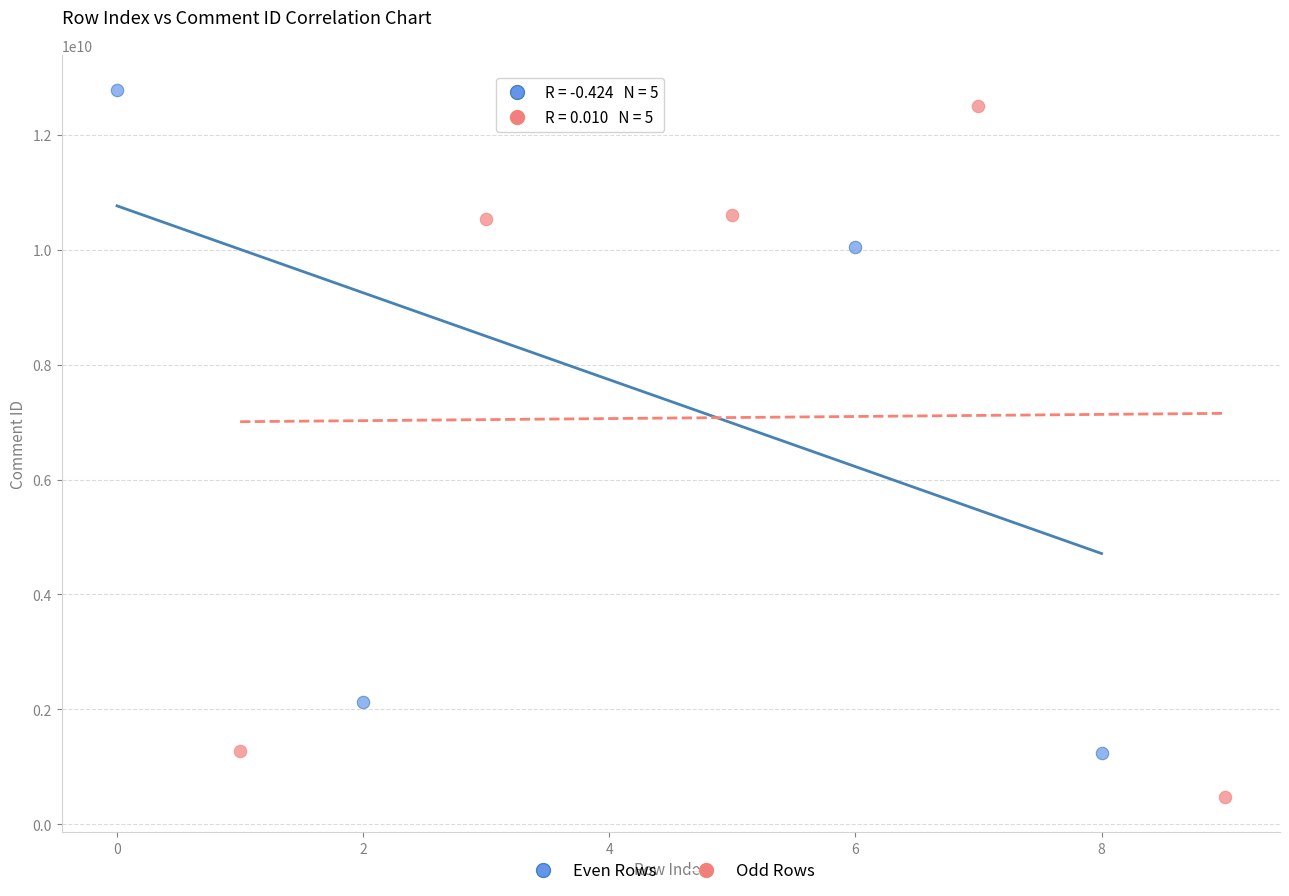

Which series reaches the minimum Y coordinate?

Odd Rows